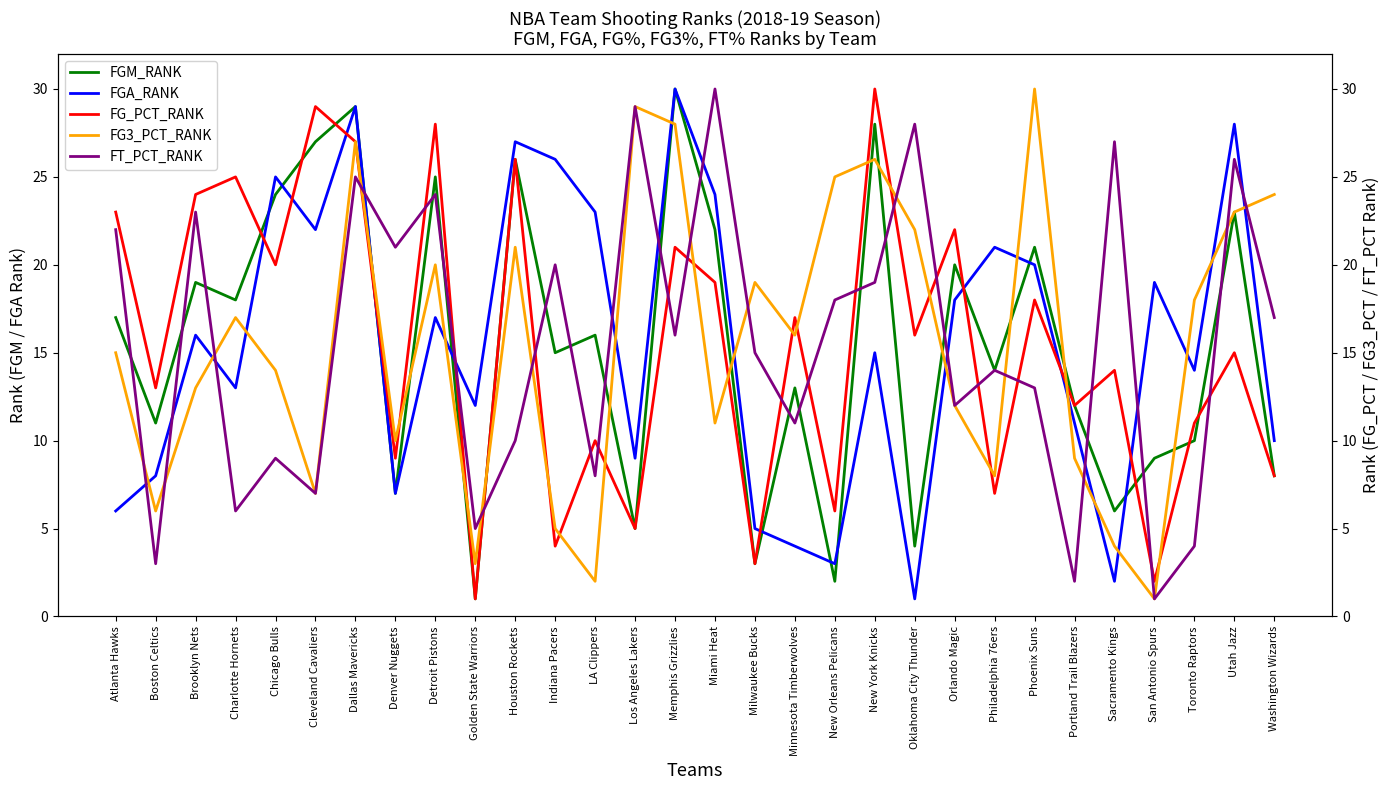

Reading left to right, what are all the values shown in this chart?

FGM_RANK: 17	11	19	18	24	27	29	7	25	1	26	15	16	5	30	22	3	13	2	28	4	20	14	21	12	6	9	10	23	8
FGA_RANK: 6	8	16	13	25	22	29	7	17	12	27	26	23	9	30	24	5	4	3	15	1	18	21	20	11	2	19	14	28	10
FG_PCT_RANK: 23	13	24	25	20	29	27	9	28	1	26	4	10	5	21	19	3	17	6	30	16	22	7	18	12	14	2	11	15	8
FG3_PCT_RANK: 15	6	13	17	14	7	27	10	20	3	21	5	2	29	28	11	19	16	25	26	22	12	8	30	9	4	1	18	23	24
FT_PCT_RANK: 22	3	23	6	9	7	25	21	24	5	10	20	8	29	16	30	15	11	18	19	28	12	14	13	2	27	1	4	26	17